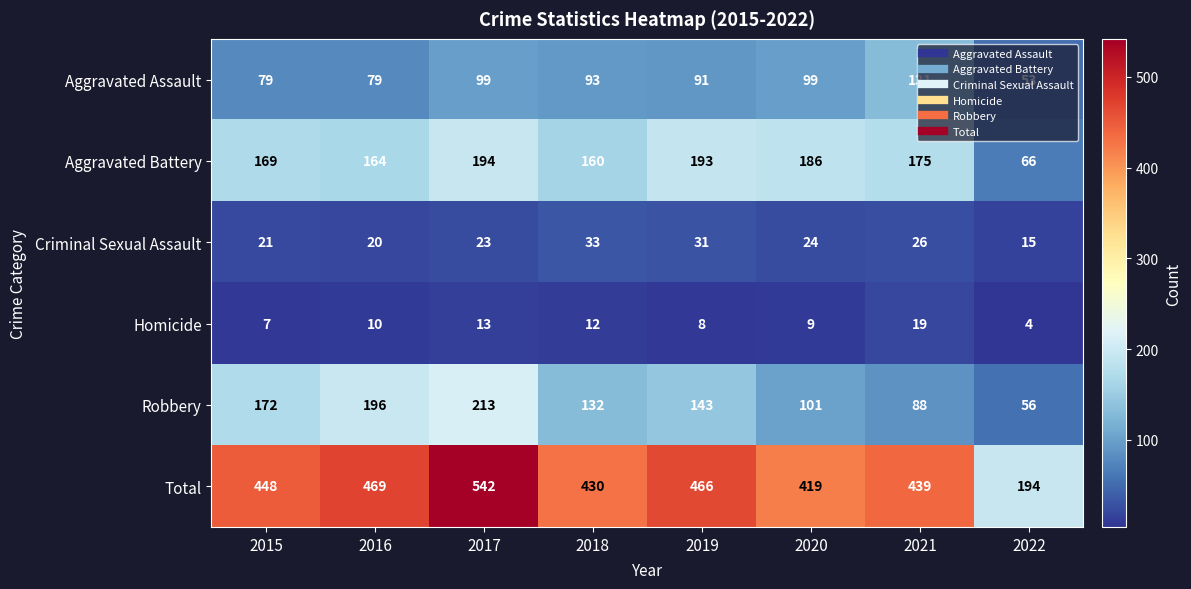

How many series are shown in this chart?

6